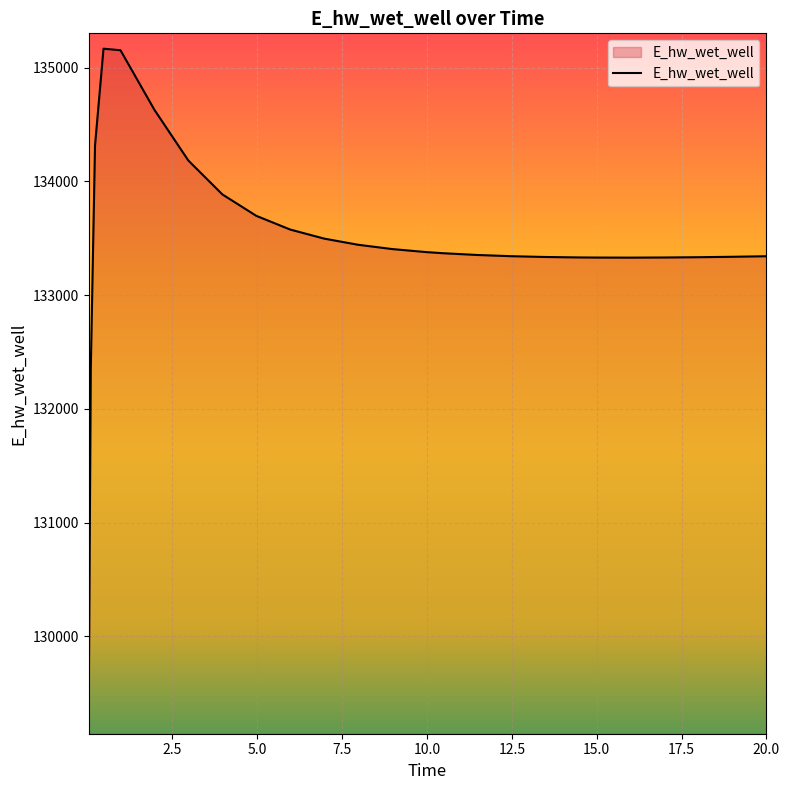

What is the difference between the maximum and minimum values?

5896.8